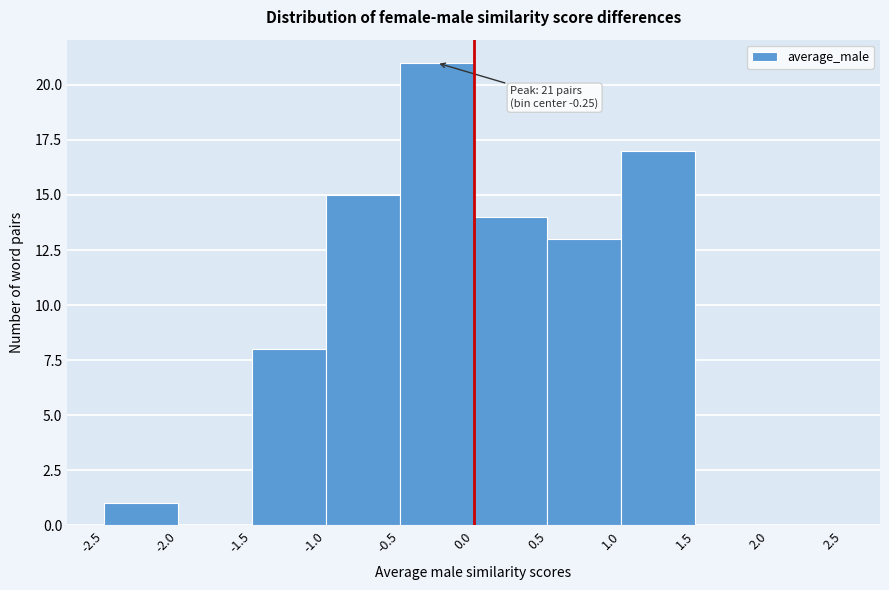

Over which range of the x-axis is the bar tallest?

-0.5 to 0.0